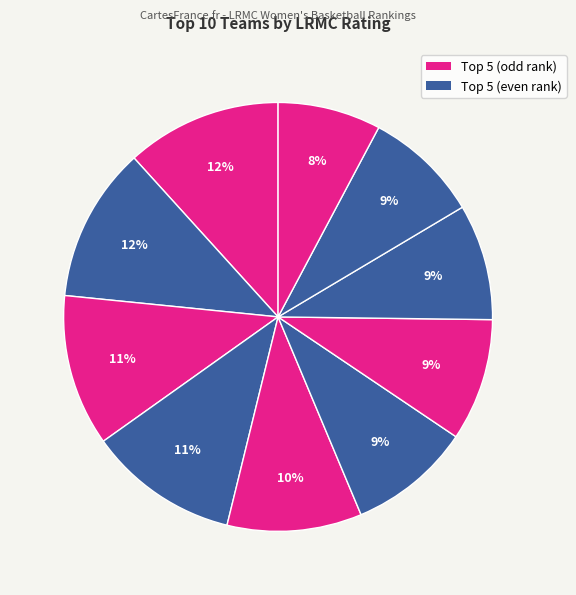

Rank the categories by value from highest to lowest.

UConn, Notre Dame, Mississippi St., Baylor, Oregon, Louisville, Marquette, Iowa St., Stanford, Iowa